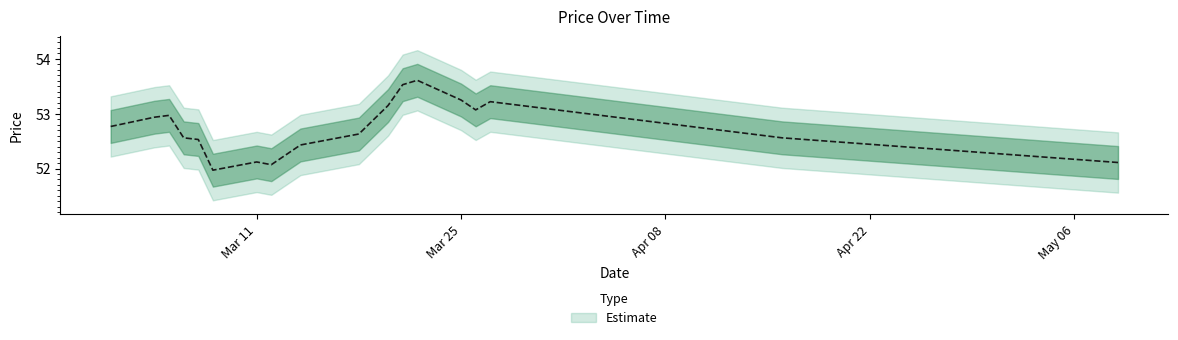

List the labels in order of value, largest first.

2024-03-22, 2024-03-21, 2024-03-25, 2024-03-27, 2024-03-20, 2024-03-26, 2024-03-05, 2024-03-04, 2024-03-01, 2024-03-18, 2024-03-06, 2024-04-16, 2024-03-07, 2024-03-14, 2024-03-11, 2024-05-09, 2024-03-12, 2024-03-08